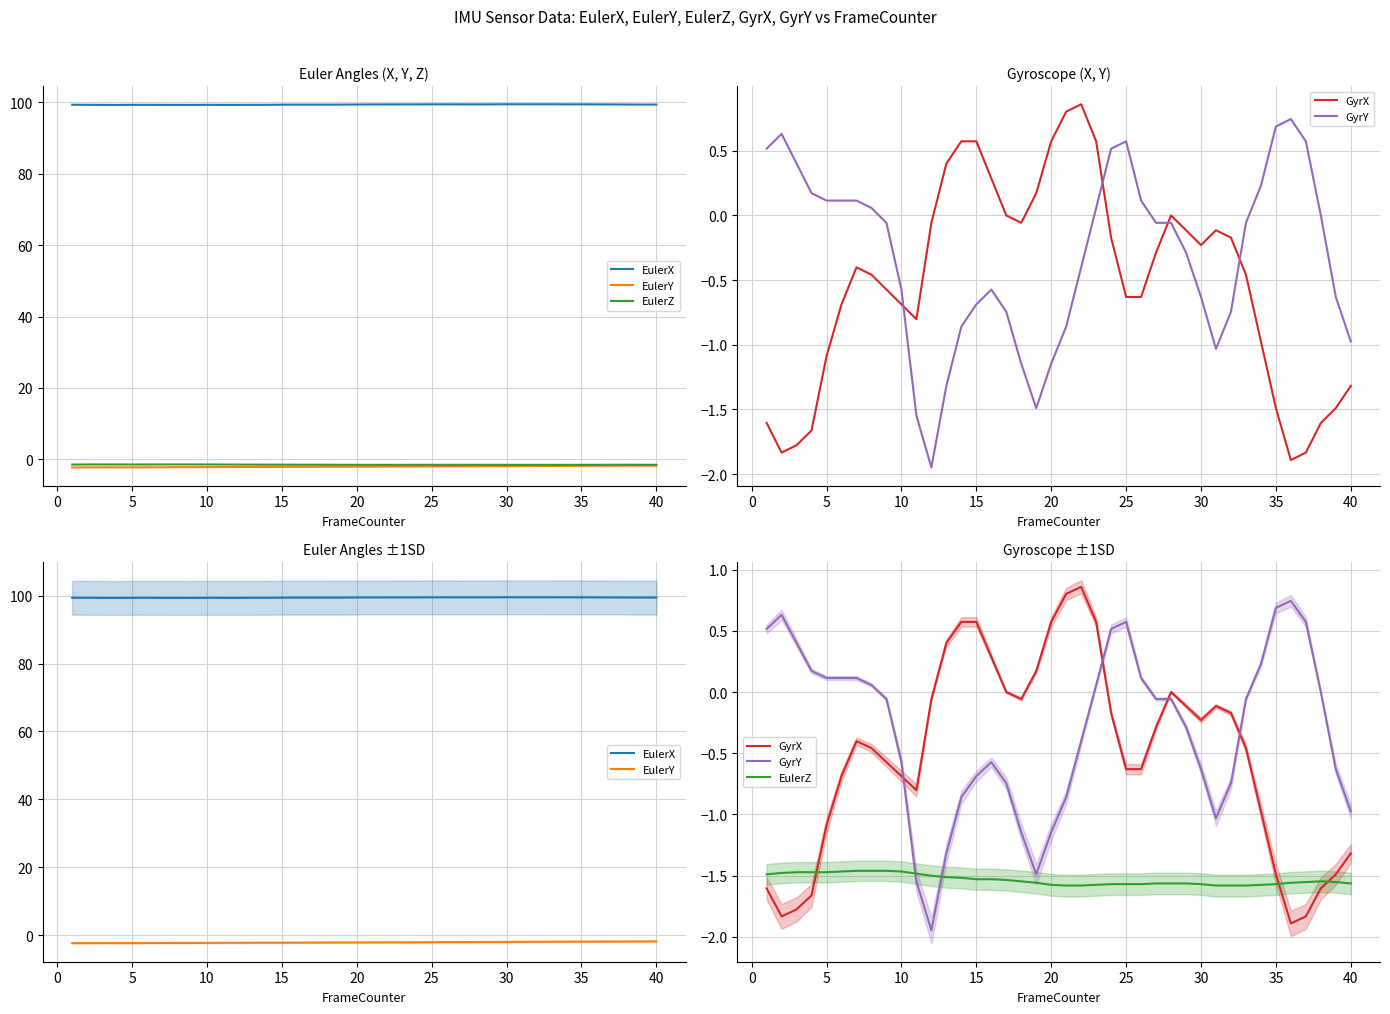

What is the total value across all series at 25?

95.3